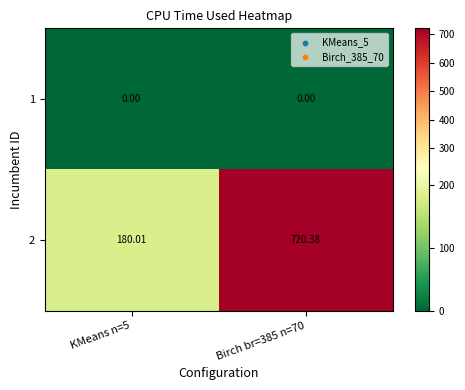

Rank the series by their maximum value, from lowest to highest.

1, 2